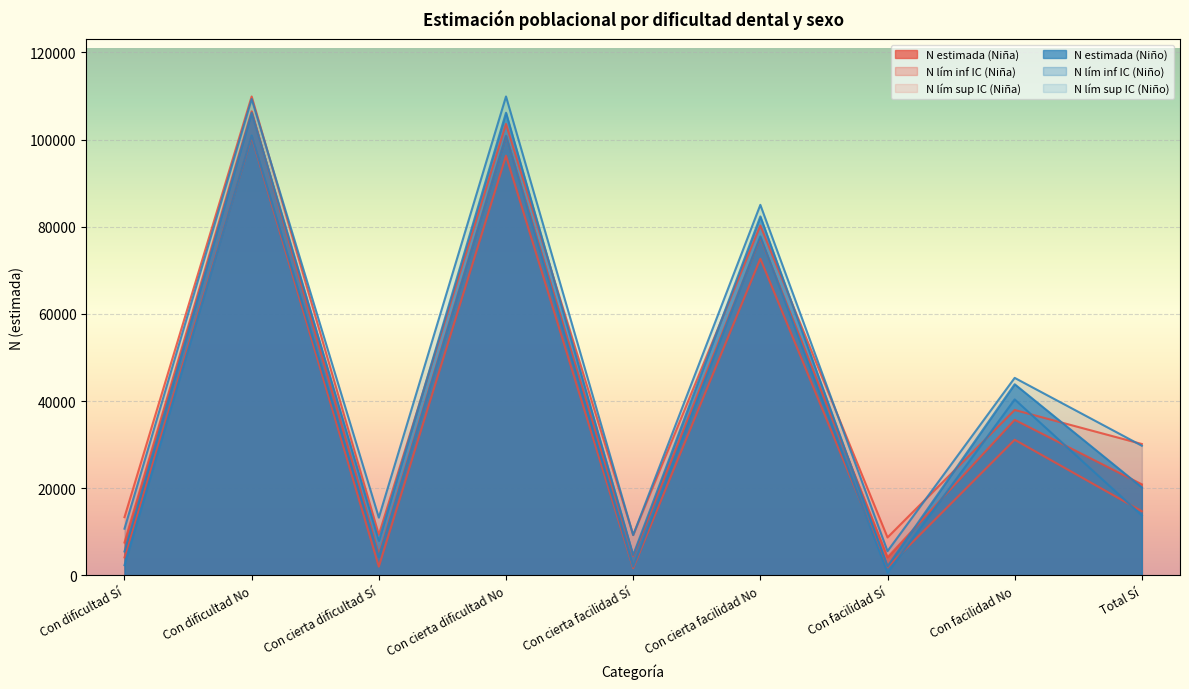

In N estimada (Niño), how many points are lower than both neighbors (excluding endpoints)?

3